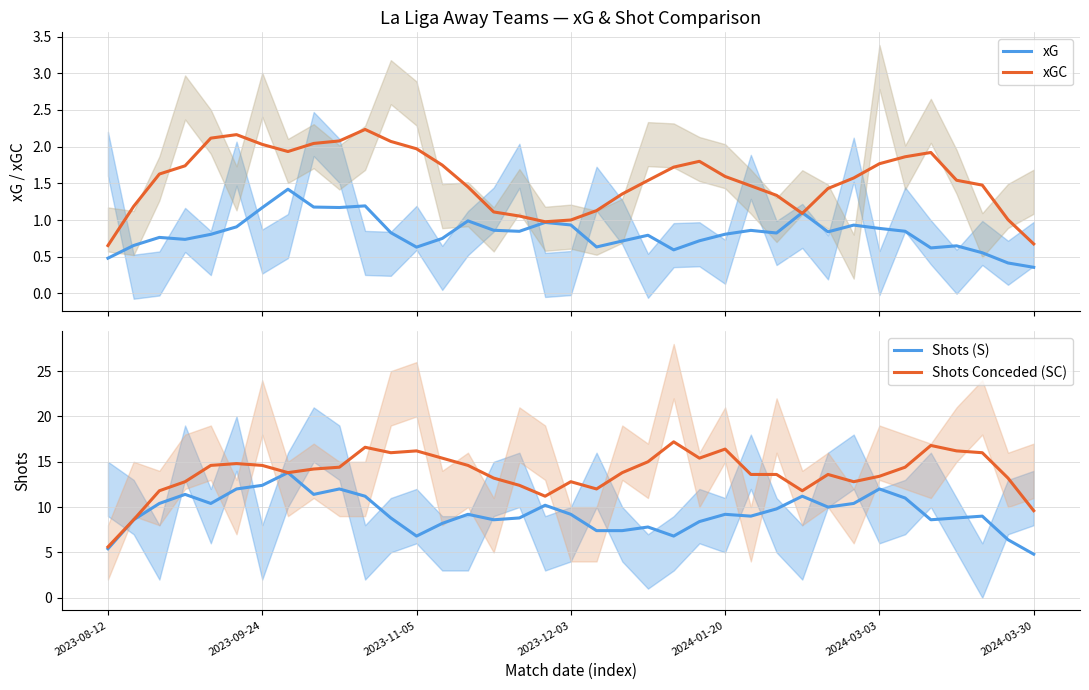

How many interior local peaks does the Shots (S) series have?

10